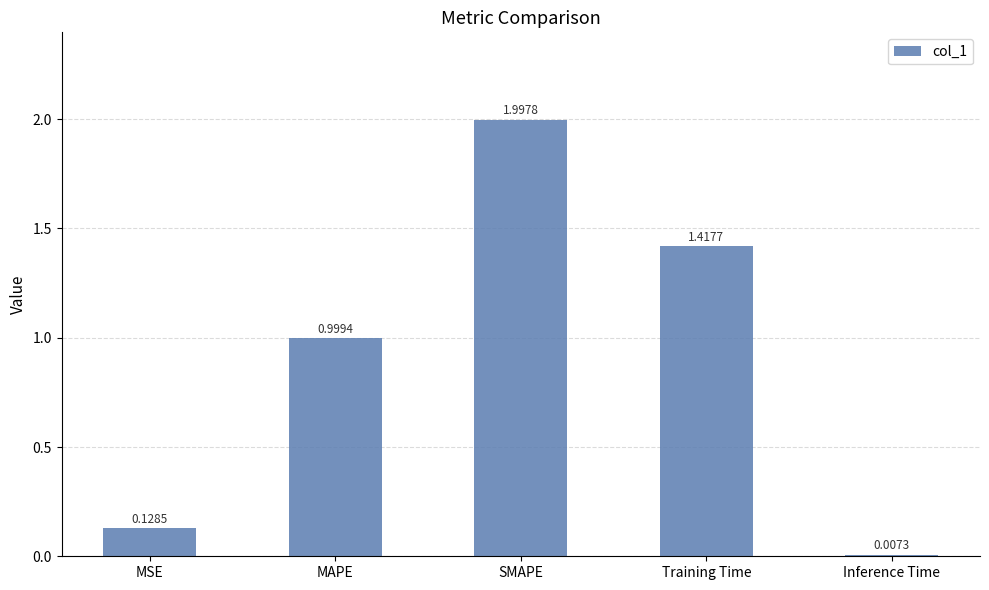

List the labels in order of value, smallest first.

Inference Time, MSE, MAPE, Training Time, SMAPE